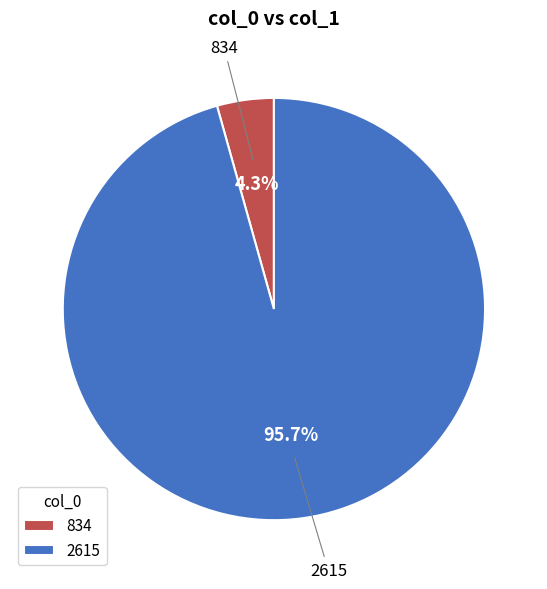

To the nearest percent, what is the average slice percentage?

50%